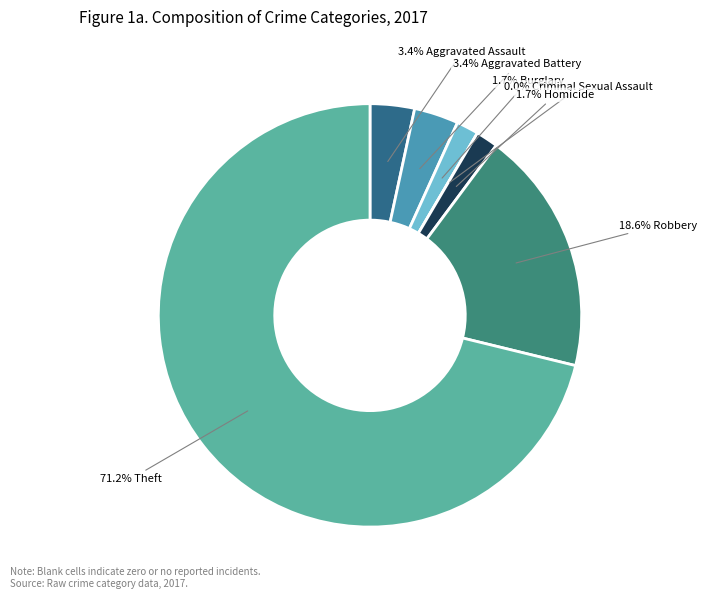

True or false: Burglary accounts for 2% of the total.

True